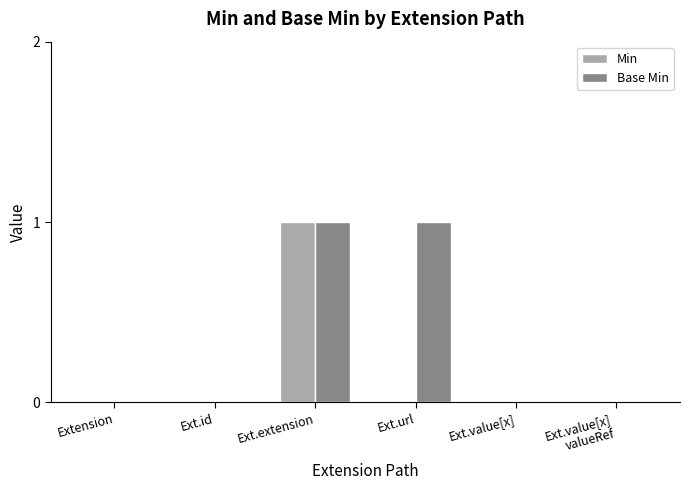

Is it true that Min equals 1 at Ext.extension?

True